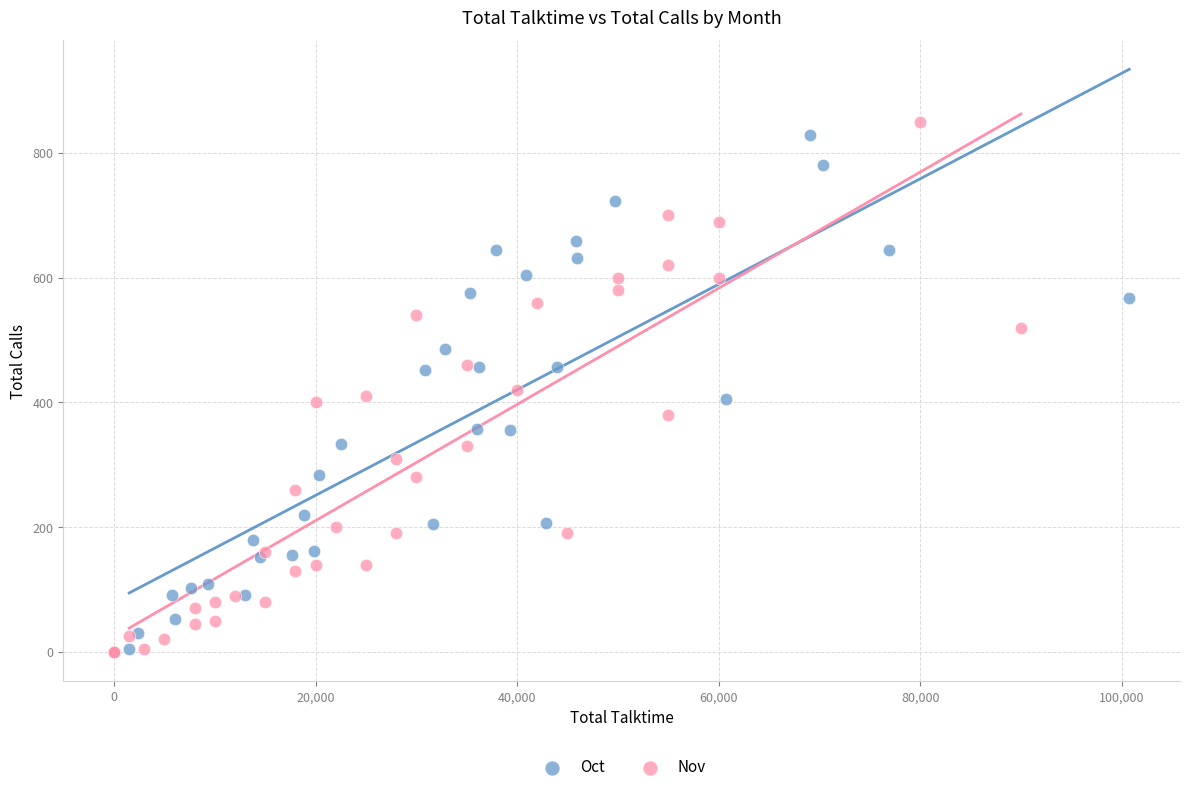

Which series has the largest Y range (max minus min)?

Nov